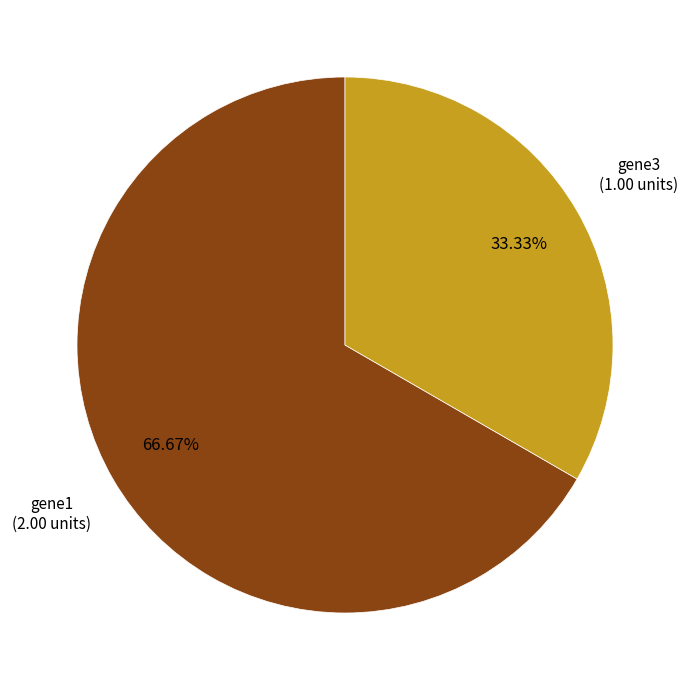

To the nearest percent, what portion does gene1 represent?

67%